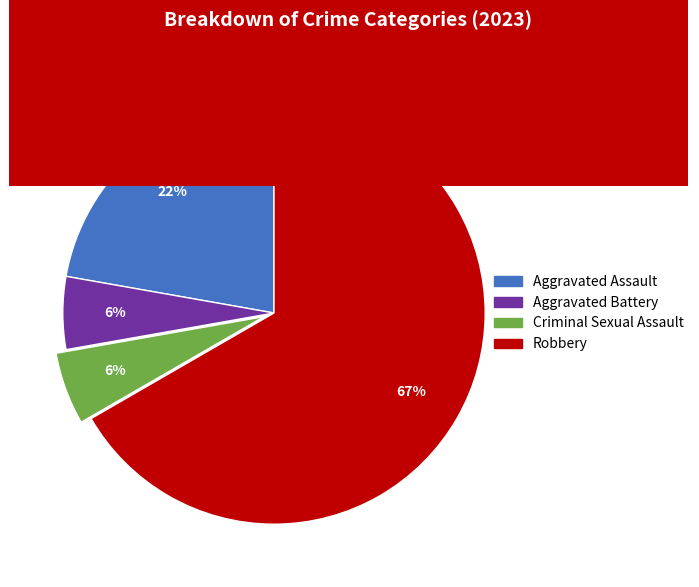

Do Aggravated Assault and Criminal Sexual Assault together represent more than half of the pie?

No